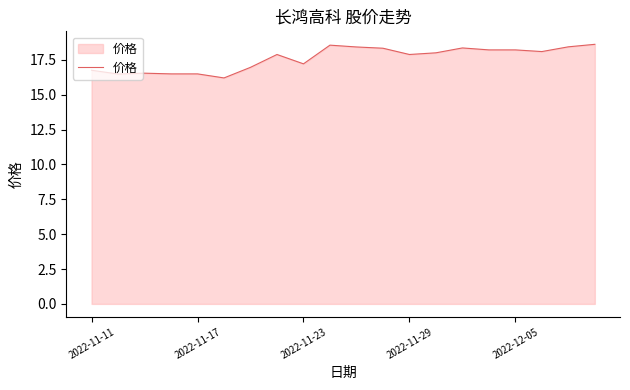

What is the difference between the maximum and minimum values?

2.4